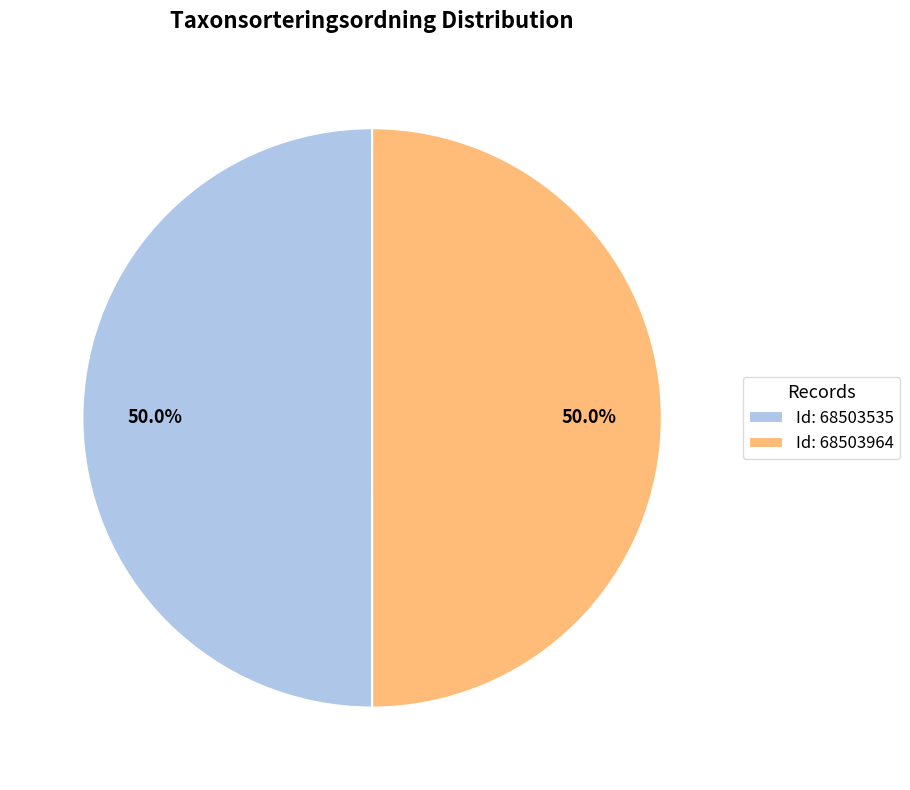

Approximately how many times larger is the value at Id: 68503964 compared to Id: 68503535?

1.0